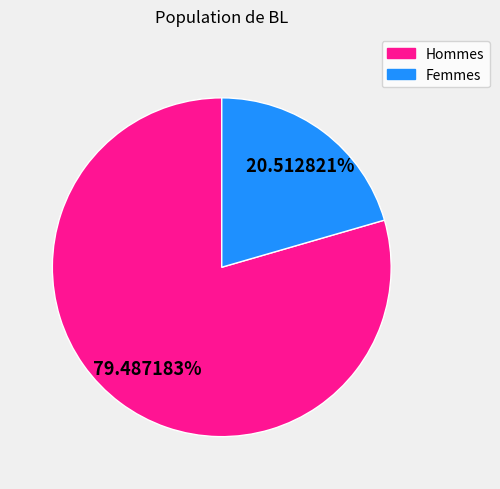

How many slices are in this pie chart?

2